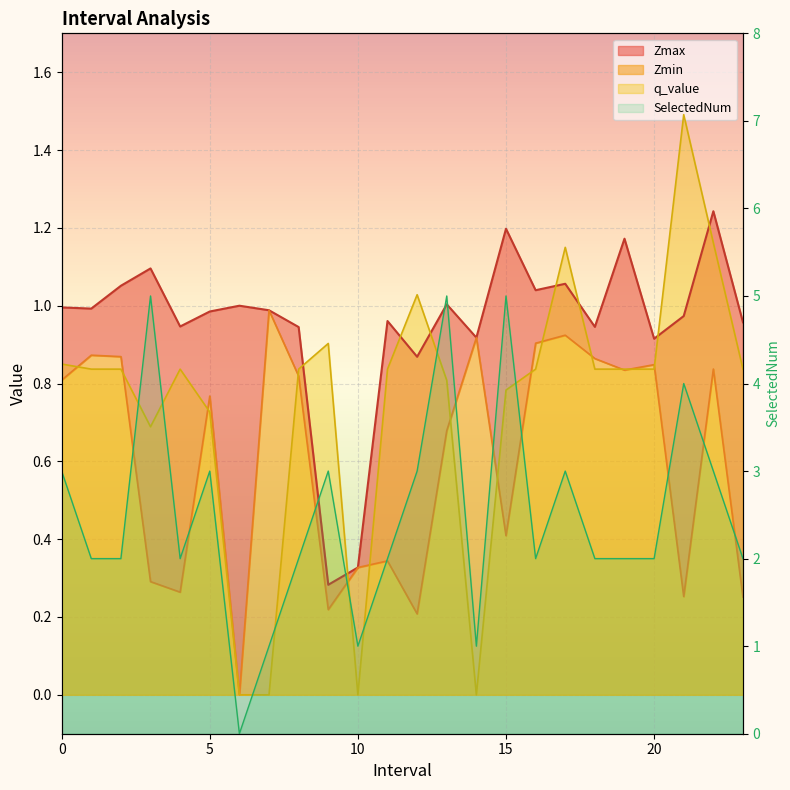

Where is the first local maximum for Zmax?

3.0